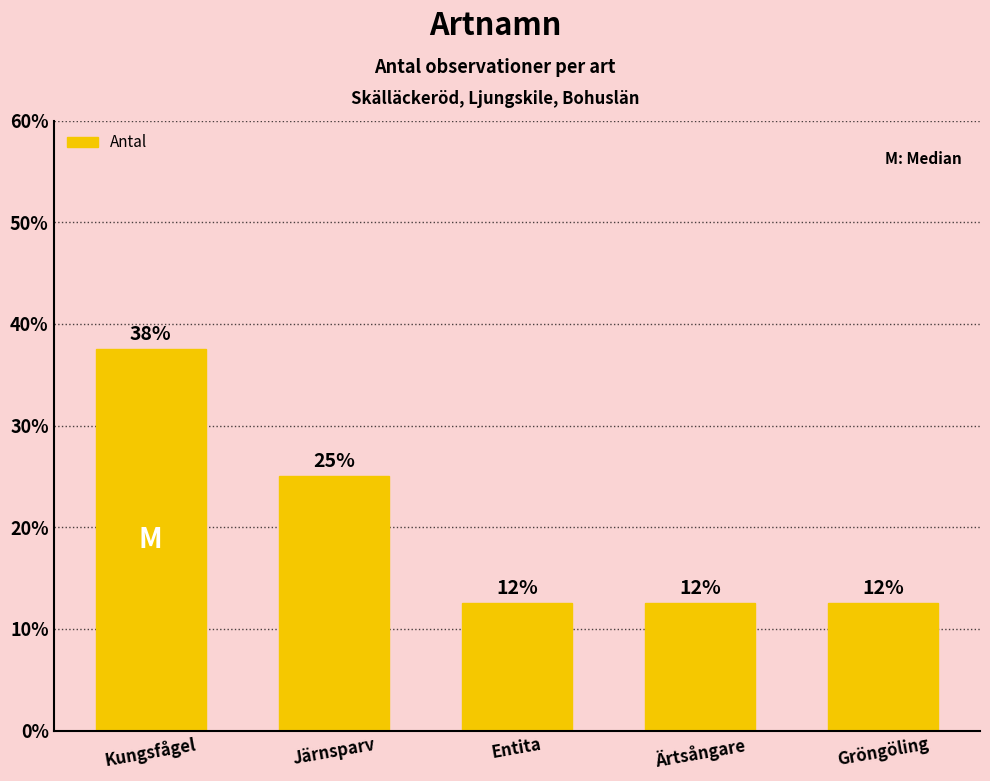

At which category does the chart reach its minimum across all series?

Entita